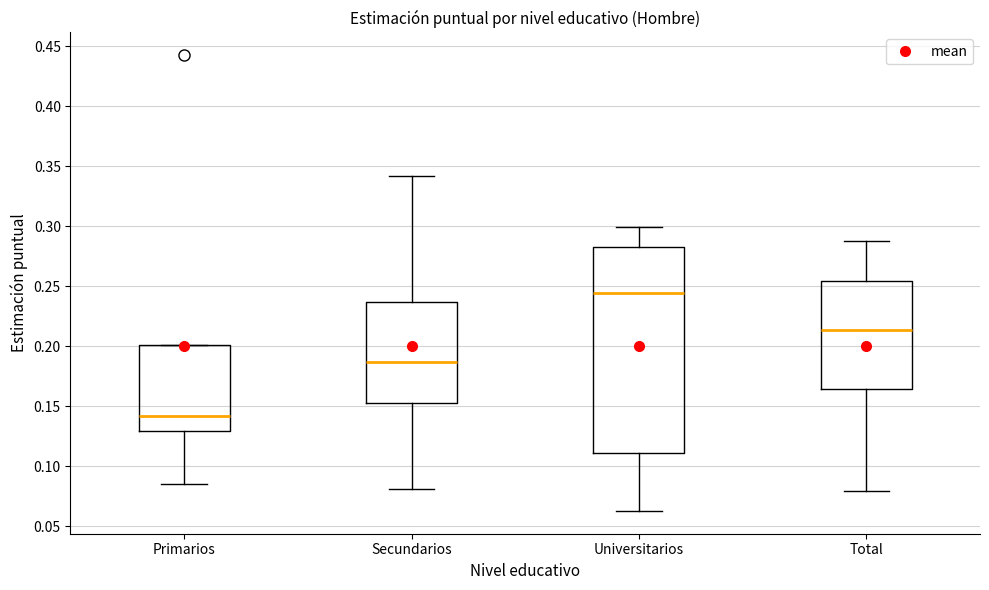

Comparing the boxes themselves (not the whiskers), which one is the tallest?

Universitarios